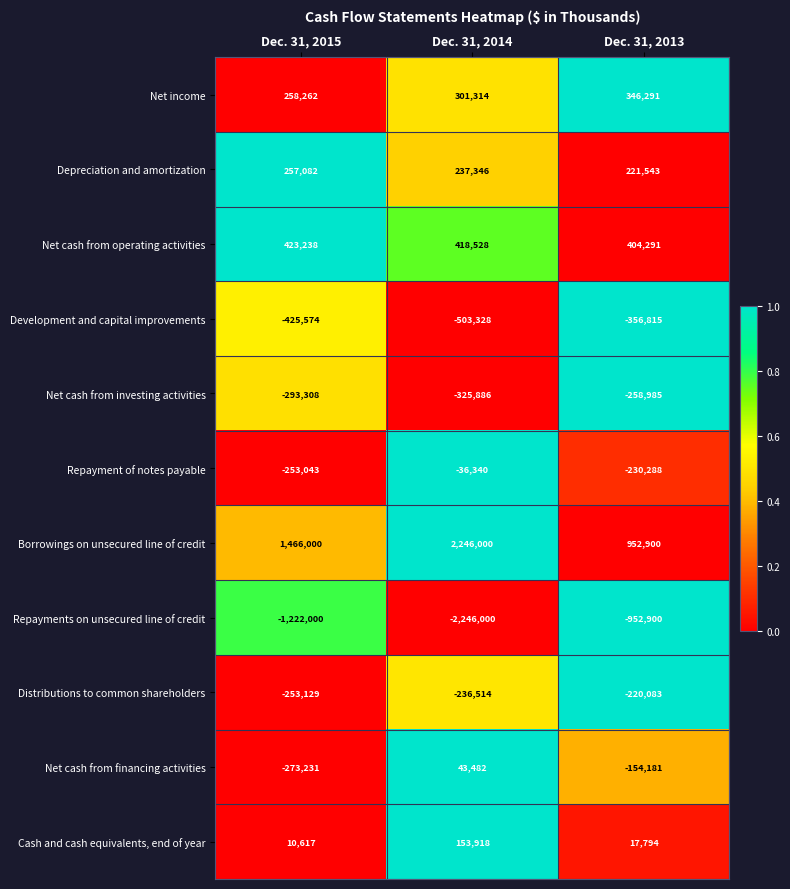

What is the sum of the Development and capital improvements values at Dec. 31, 2015 and Dec. 31, 2014?

-928902